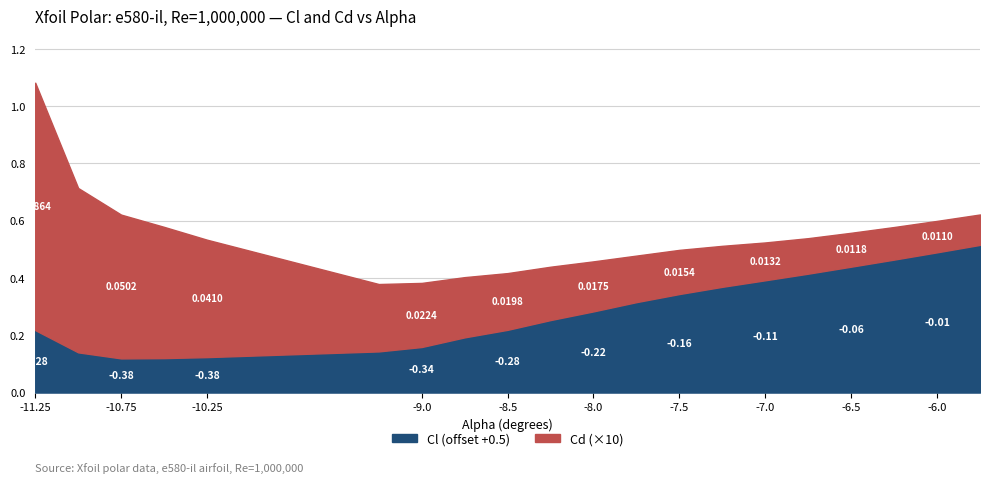

Which series changed the most between -10.75 and -7.25?

Cl